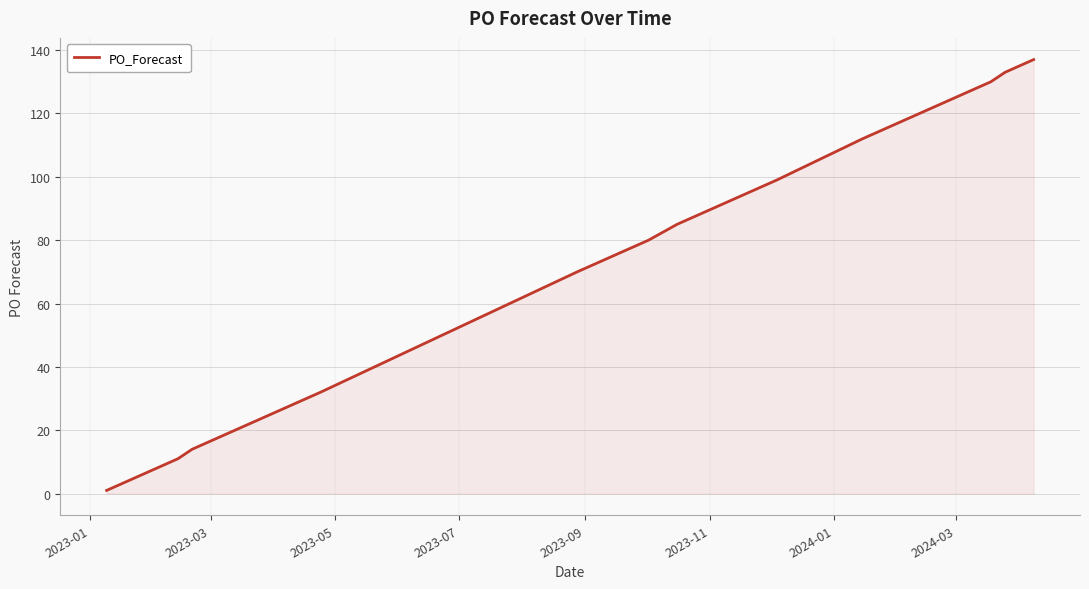

What is the difference between the maximum and minimum values?

136